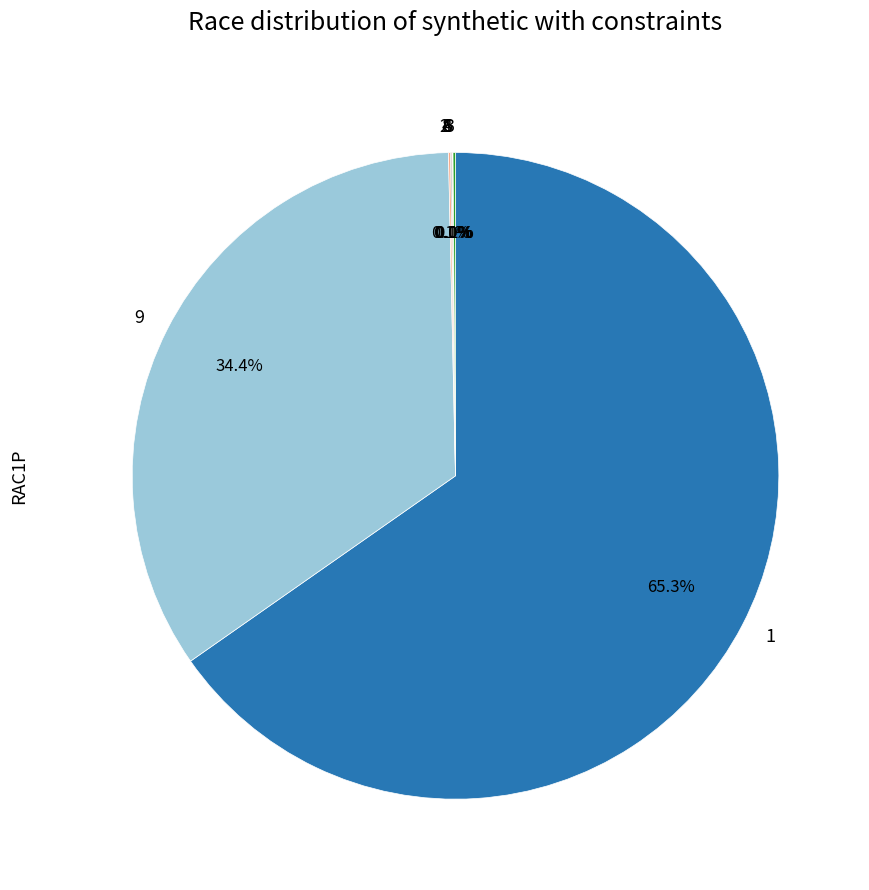

What is the majority slice?

1